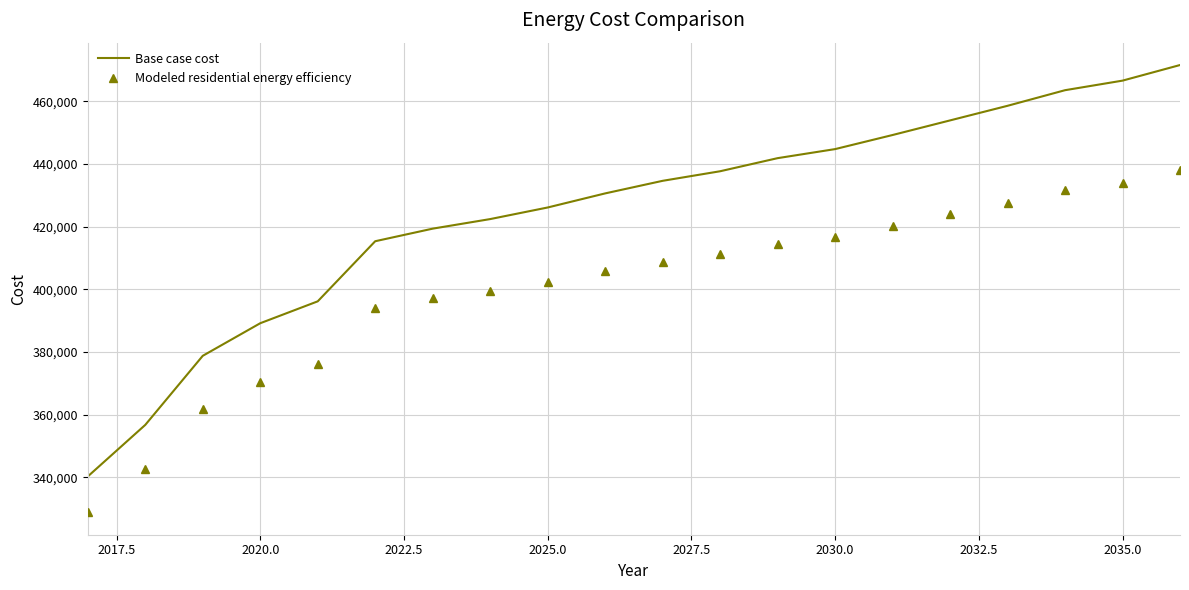

What are all the series names shown in the legend?

Base case cost, Modeled residential energy efficiency